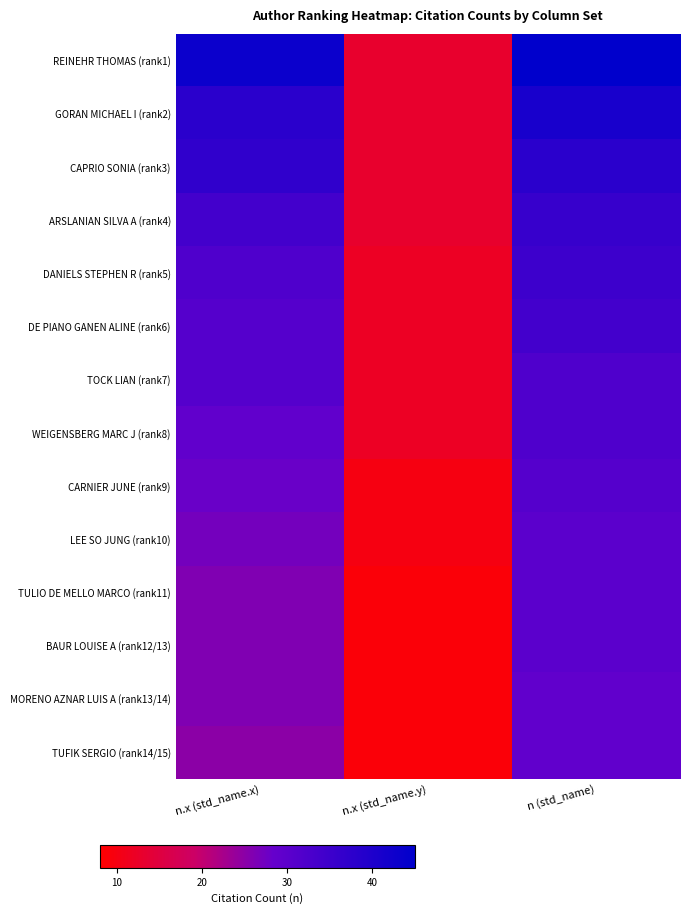

Reading left to right, transcribe all the data shown in this chart.

REINEHR THOMAS (rank1): n.x (std_name.x)=43	n.x (std_name.y)=13	n (std_name)=45
GORAN MICHAEL I (rank2): n.x (std_name.x)=38	n.x (std_name.y)=13	n (std_name)=41
CAPRIO SONIA (rank3): n.x (std_name.x)=37	n.x (std_name.y)=13	n (std_name)=38
ARSLANIAN SILVA A (rank4): n.x (std_name.x)=34	n.x (std_name.y)=13	n (std_name)=36
DANIELS STEPHEN R (rank5): n.x (std_name.x)=32	n.x (std_name.y)=12	n (std_name)=35
DE PIANO GANEN ALINE (rank6): n.x (std_name.x)=31	n.x (std_name.y)=12	n (std_name)=34
TOCK LIAN (rank7): n.x (std_name.x)=31	n.x (std_name.y)=12	n (std_name)=32
WEIGENSBERG MARC J (rank8): n.x (std_name.x)=29	n.x (std_name.y)=12	n (std_name)=32
CARNIER JUNE (rank9): n.x (std_name.x)=28	n.x (std_name.y)=10	n (std_name)=31
LEE SO JUNG (rank10): n.x (std_name.x)=27	n.x (std_name.y)=10	n (std_name)=30
TULIO DE MELLO MARCO (rank11): n.x (std_name.x)=26	n.x (std_name.y)=9	n (std_name)=30
BAUR LOUISE A (rank12/13): n.x (std_name.x)=26	n.x (std_name.y)=9	n (std_name)=30
MORENO AZNAR LUIS A (rank13/14): n.x (std_name.x)=26	n.x (std_name.y)=9	n (std_name)=29
TUFIK SERGIO (rank14/15): n.x (std_name.x)=25	n.x (std_name.y)=9	n (std_name)=29